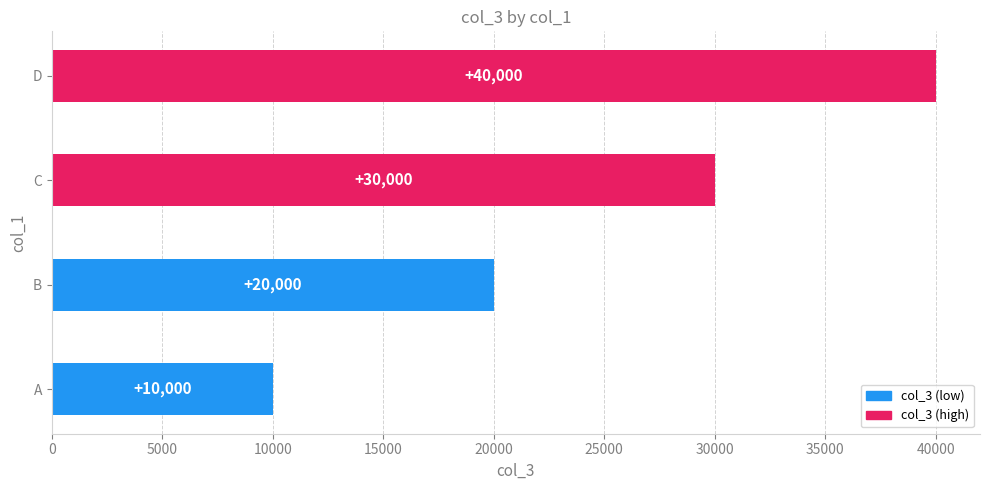

True or false: the data shows 30000 at C.

True